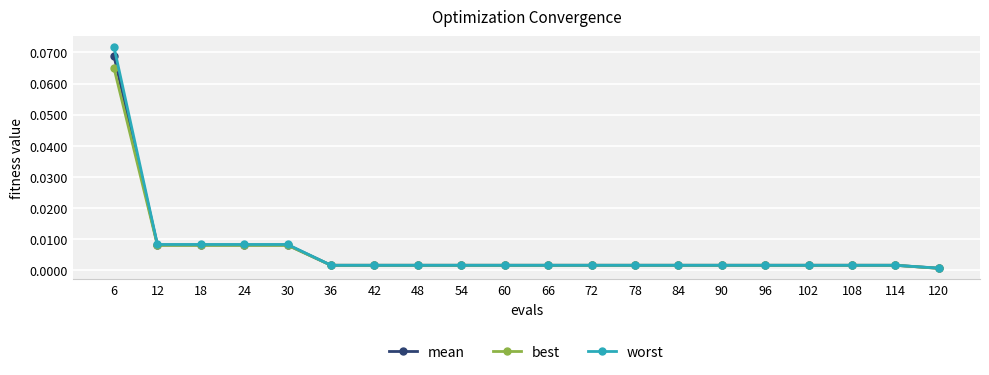

Is this an area chart (filled region under the line)?

No